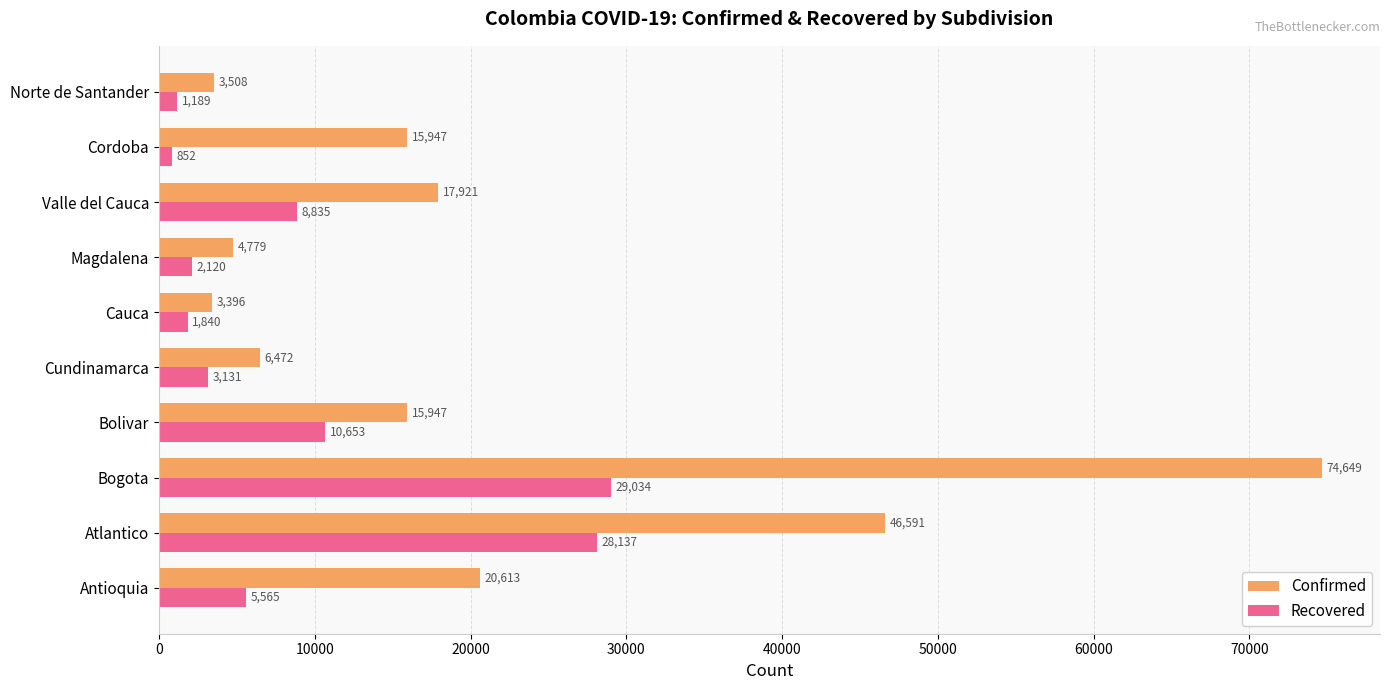

List the labels in order of Recovered value, smallest first.

Cordoba, Norte de Santander, Cauca, Magdalena, Cundinamarca, Antioquia, Valle del Cauca, Bolivar, Atlantico, Bogota